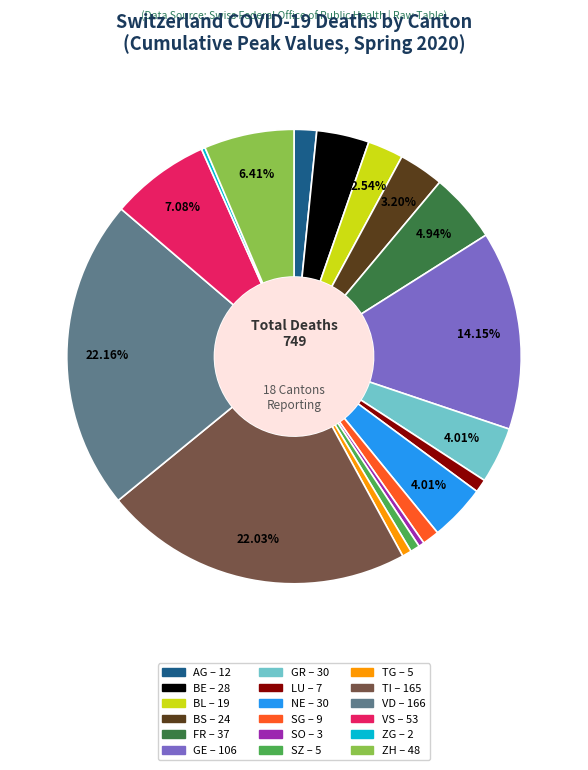

Is there any slice that represents more than half of the pie?

No